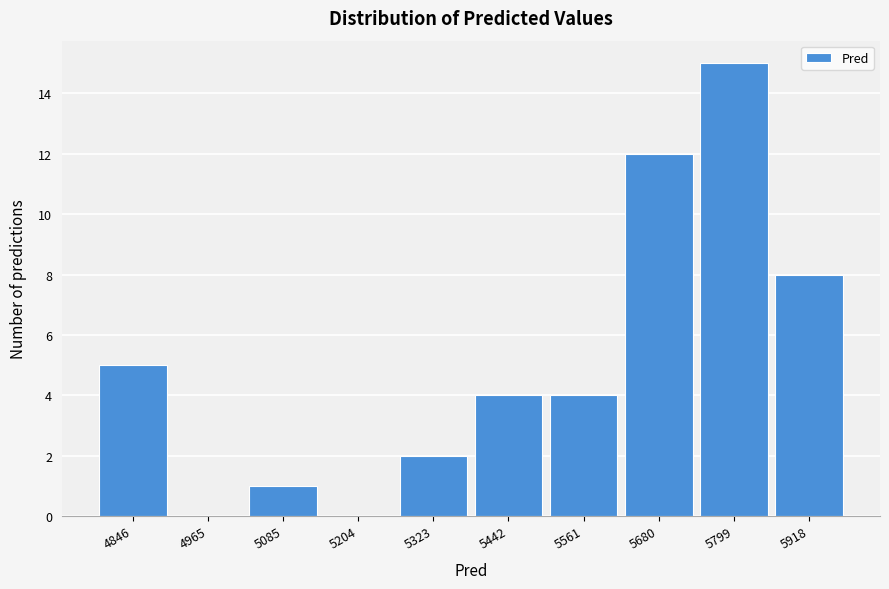

Reading left to right, list all the values displayed in this chart.

4846=5	4965=0	5085=1	5204=0	5323=2	5442=4	5561=4	5680=12	5799=15	5918=8